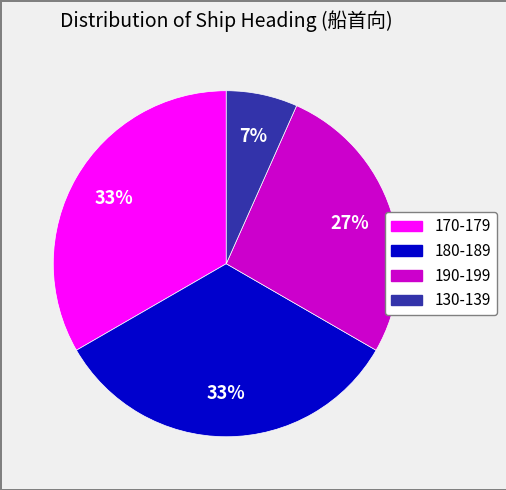

How many segments does this pie chart have?

4